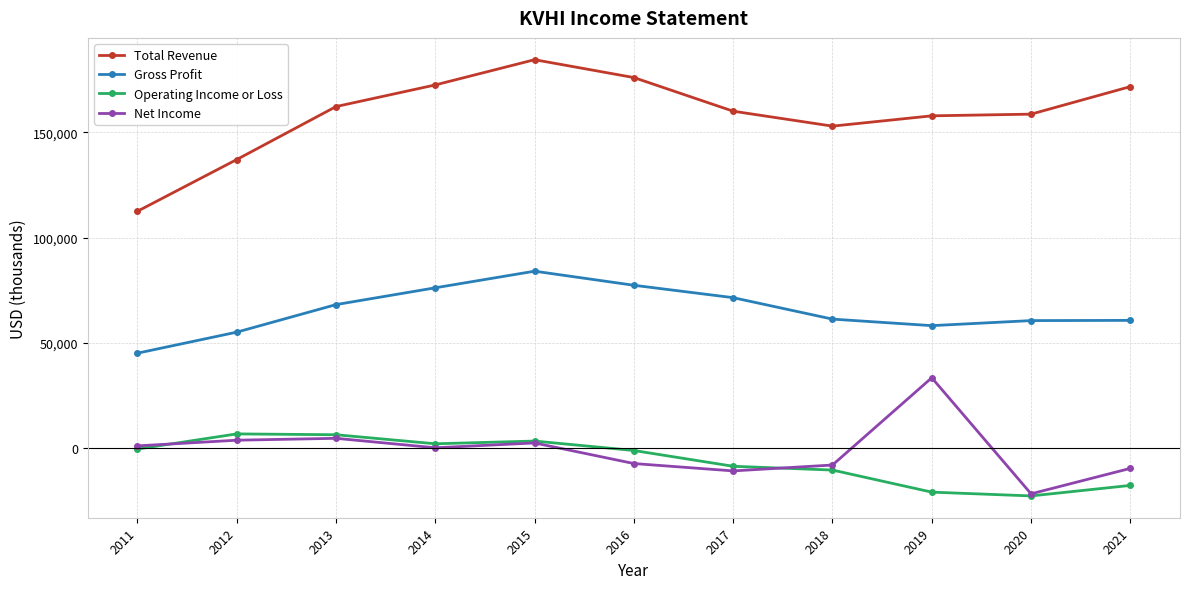

What is the sum of the Gross Profit values at 2019 and 2012?

113100